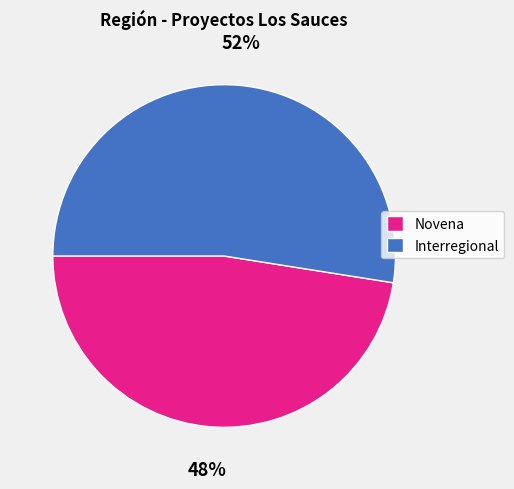

How many slices are in this pie chart?

2